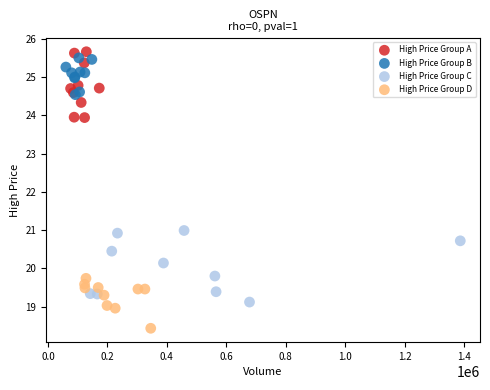

Which series reaches the minimum Y coordinate?

High Price Group D